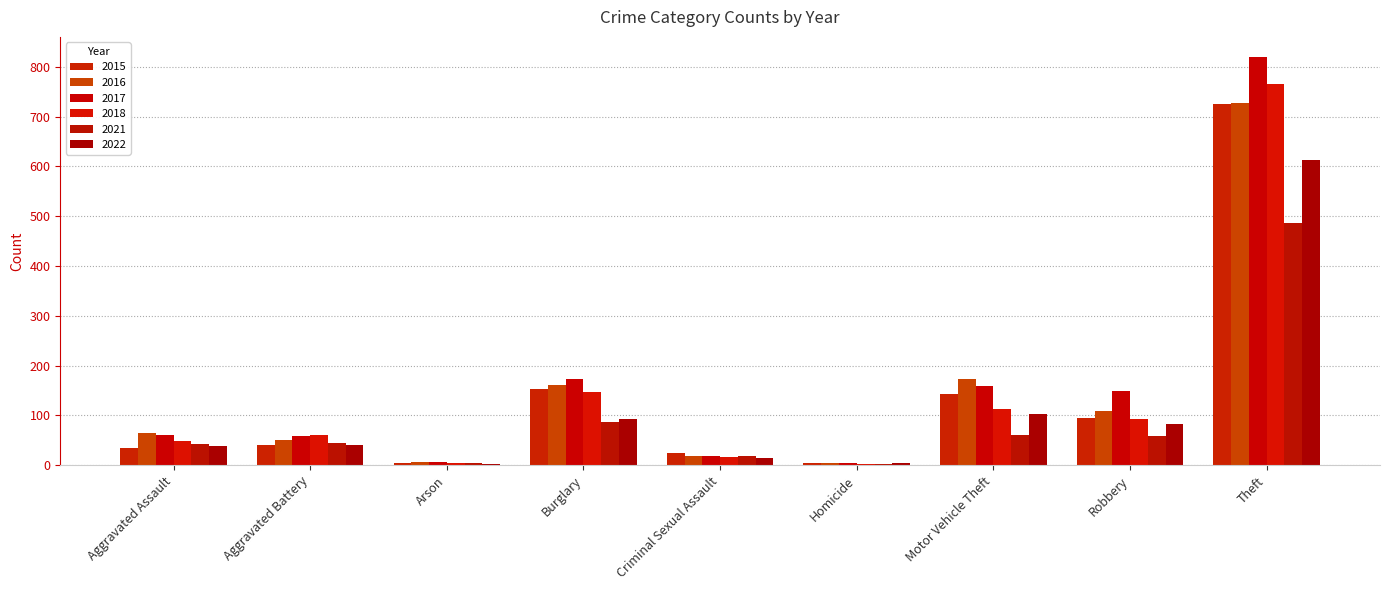

Which series has the largest range (max minus min)?

2017